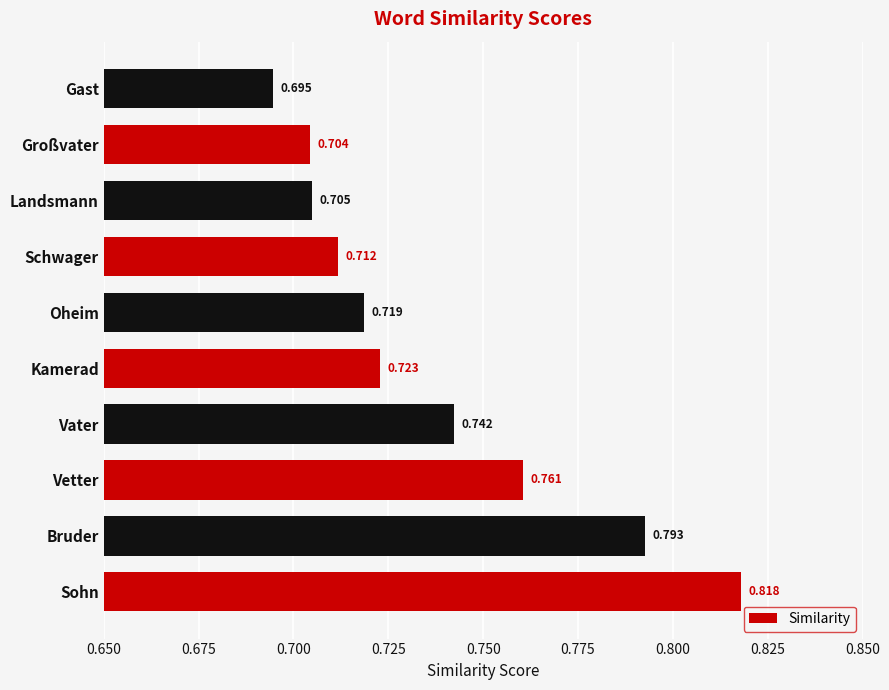

Does the chart contain any negative values?

No